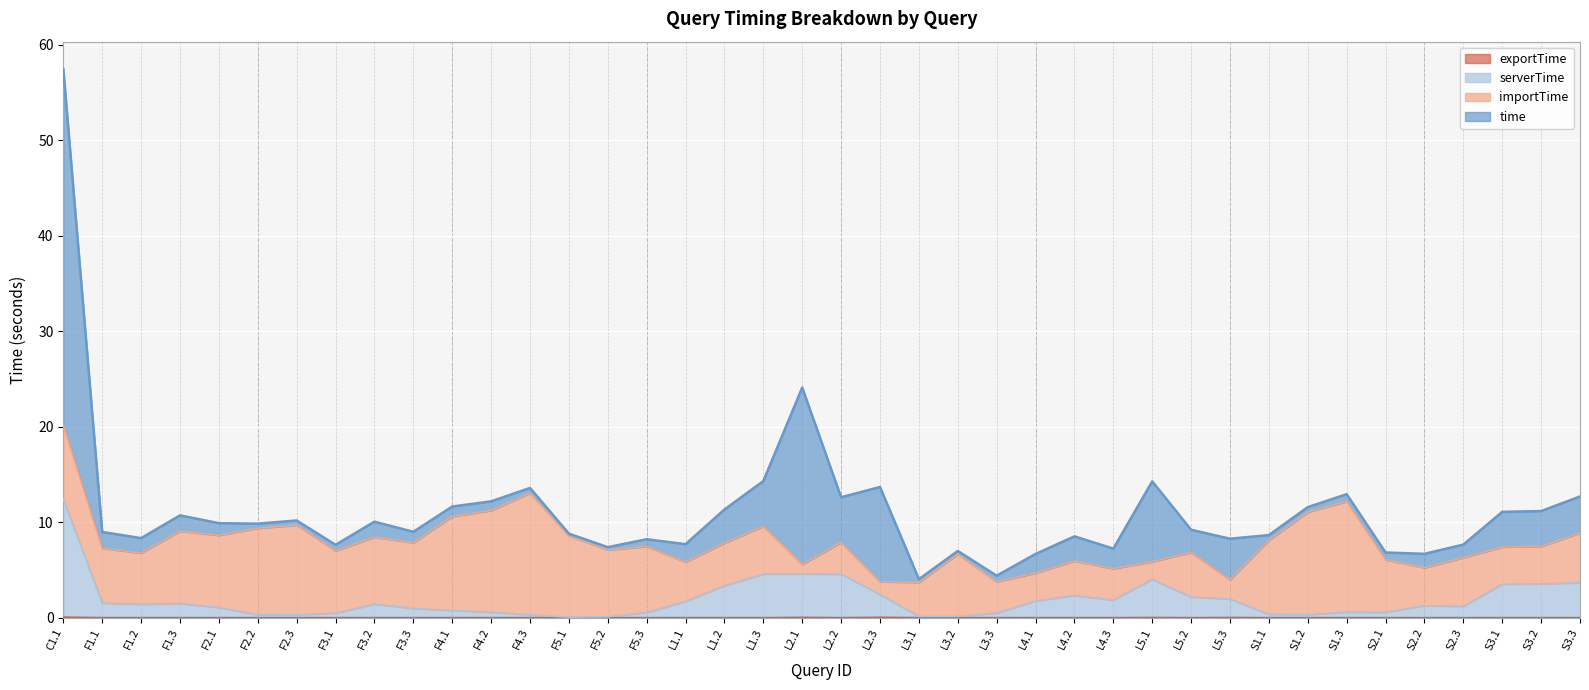

In exportTime, how many points are lower than both neighbors (excluding endpoints)?

9